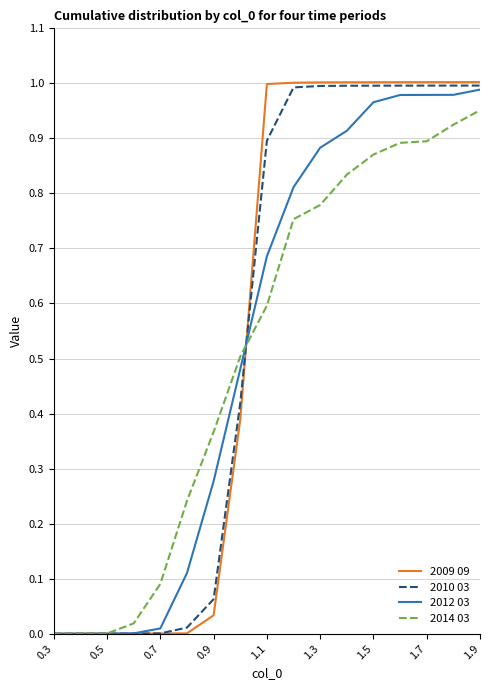

Which series has the widest spread of values?

2009 09